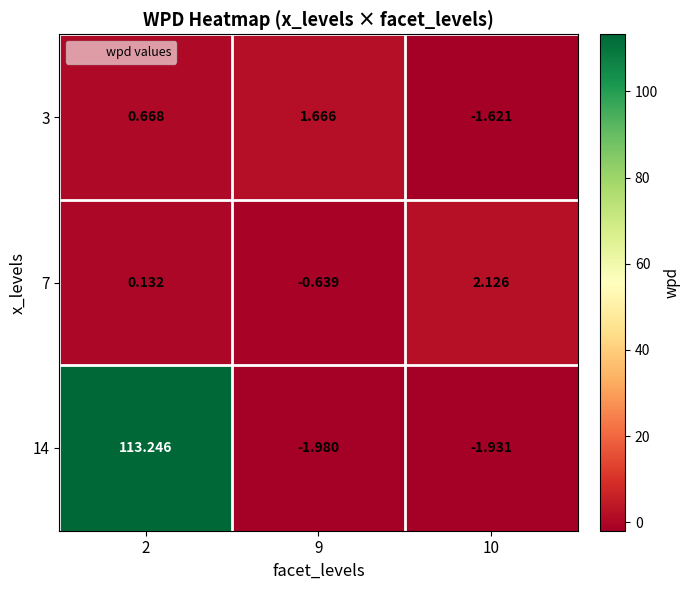

How many values in the 3 series exceed 0?

2